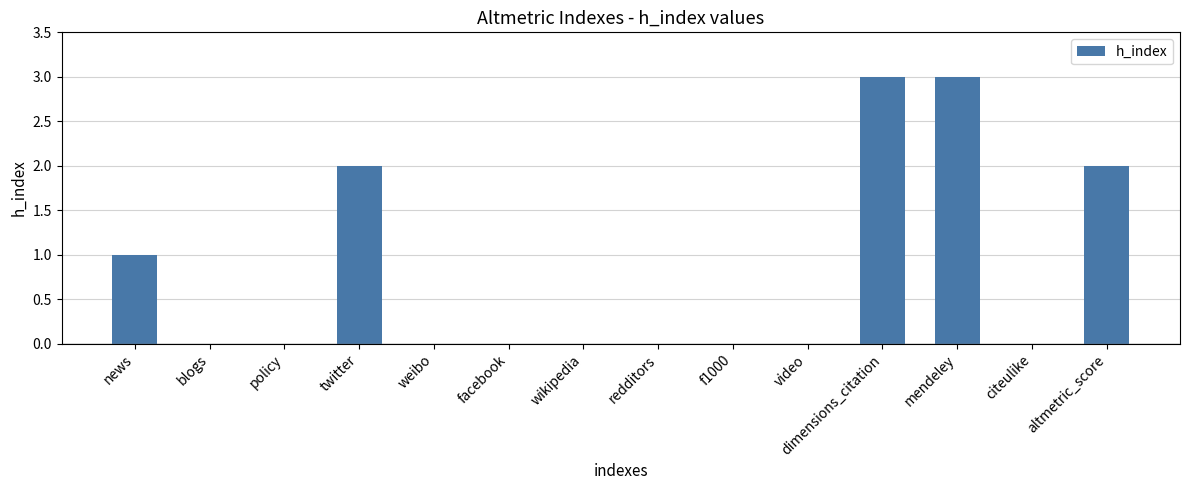

Reading right to left, extract all data points from this chart.

2	0	3	3	0	0	0	0	0	0	2	0	0	1